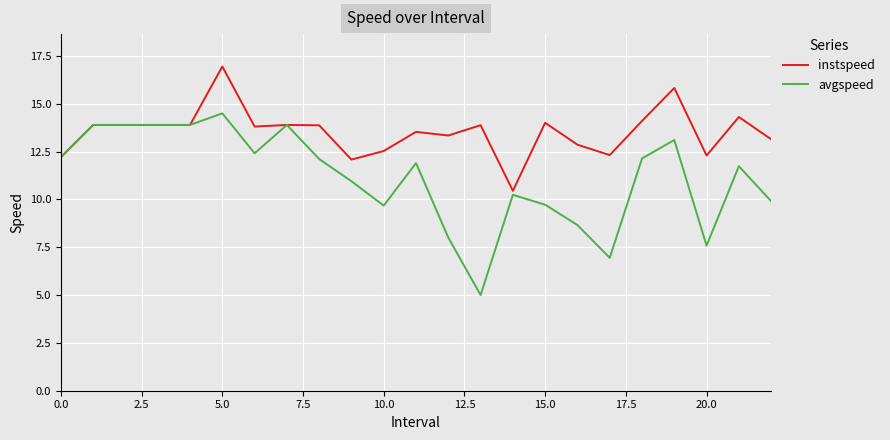

What is the highest value of the avgspeed series?

14.5